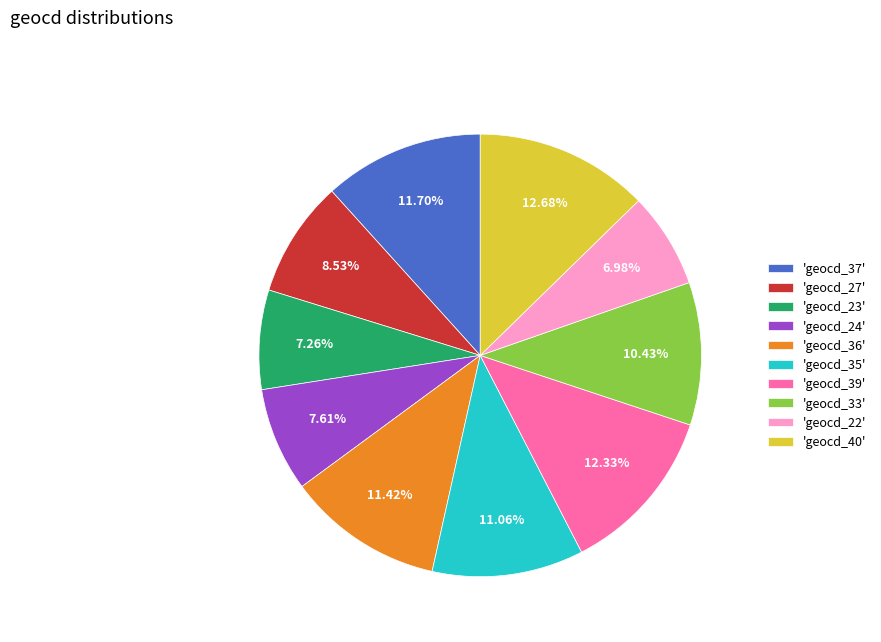

Is there any slice that represents more than half of the pie?

No